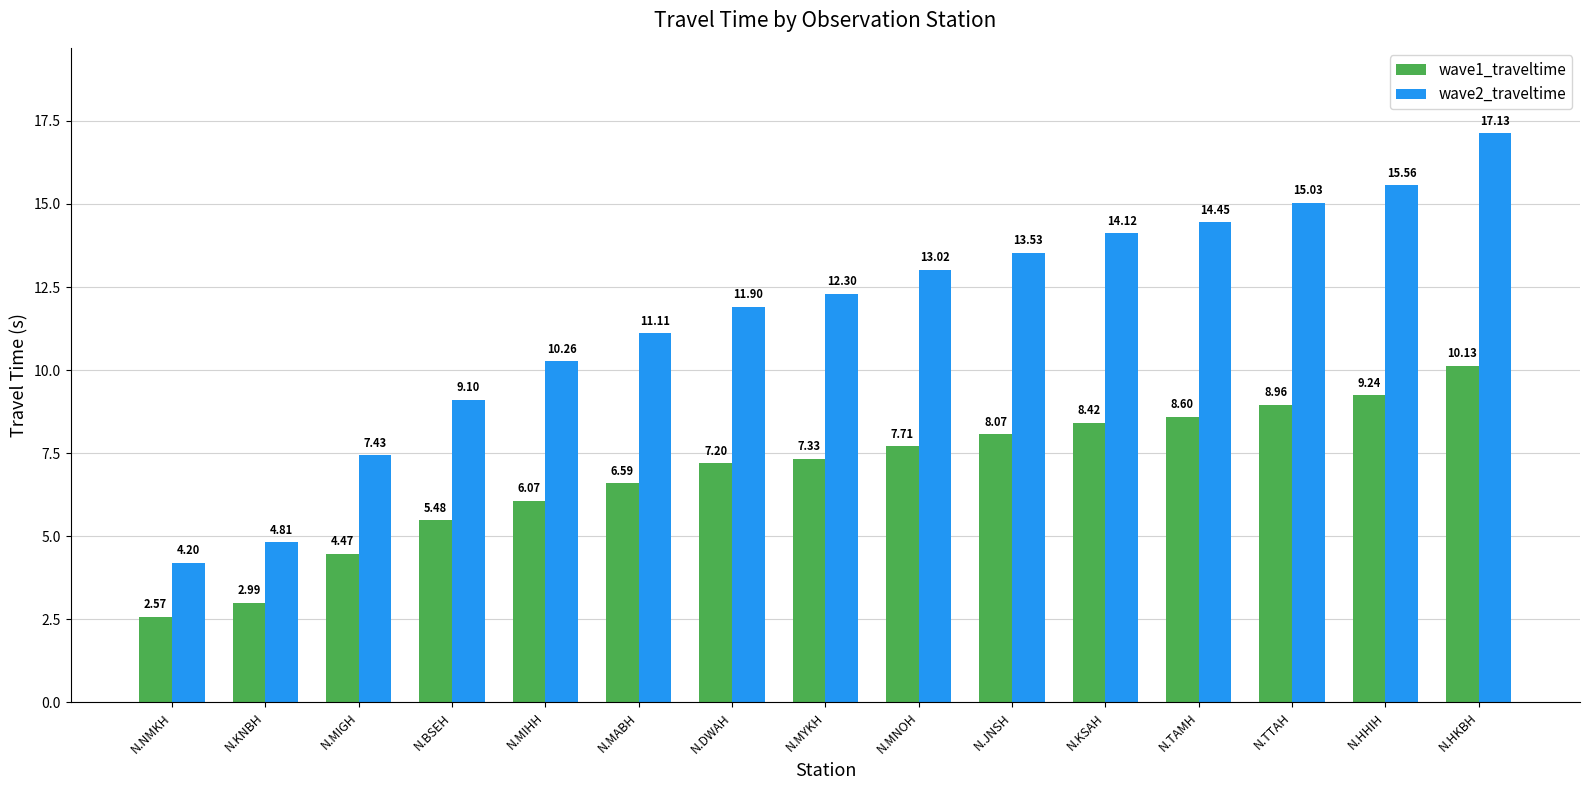

Which series has the largest total across all categories?

wave2_traveltime